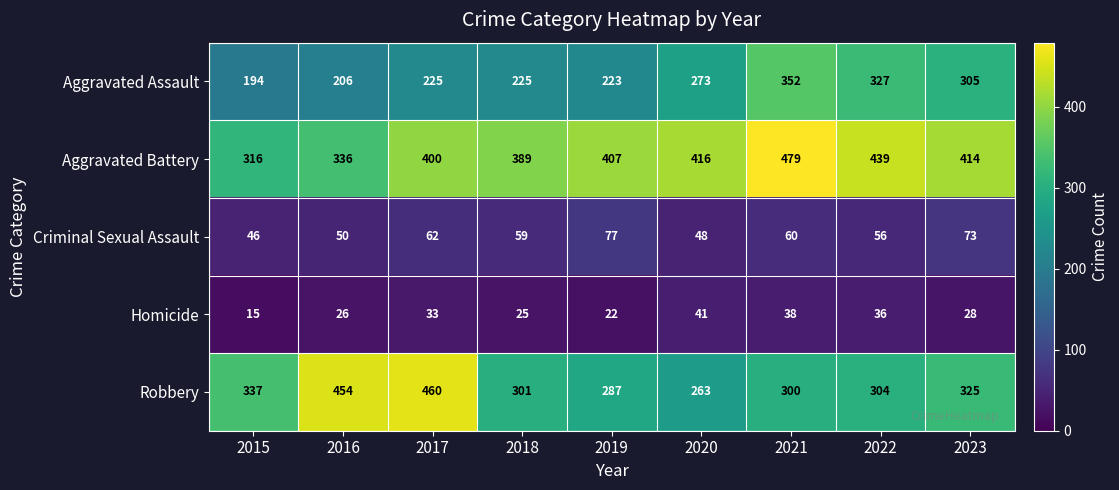

List the series in order of their peak value, highest first.

Aggravated Battery, Robbery, Aggravated Assault, Criminal Sexual Assault, Homicide